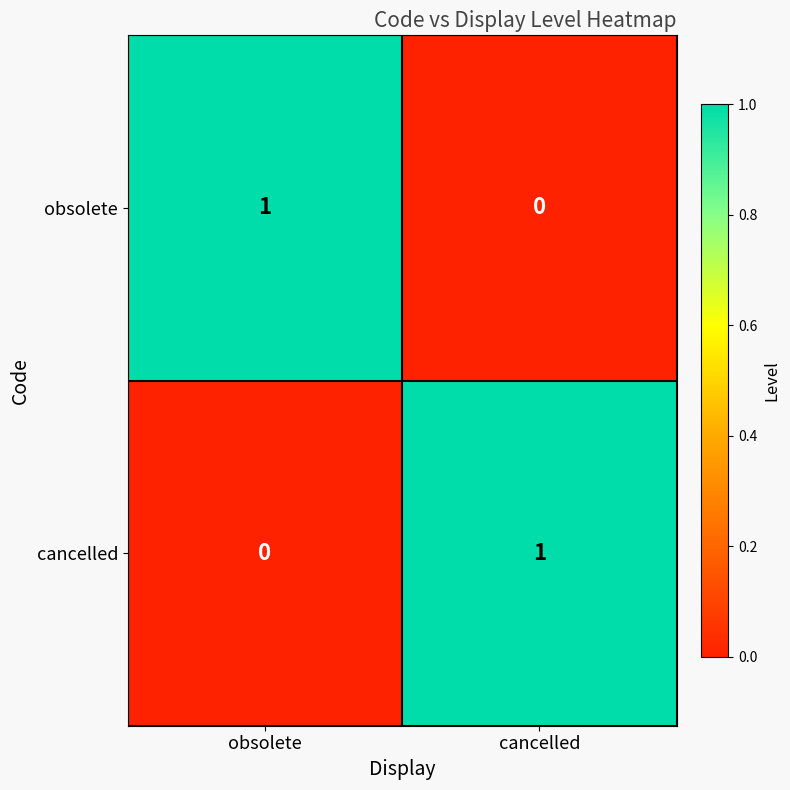

Is the value of obsolete at obsolete greater than the value of cancelled at obsolete?

Yes